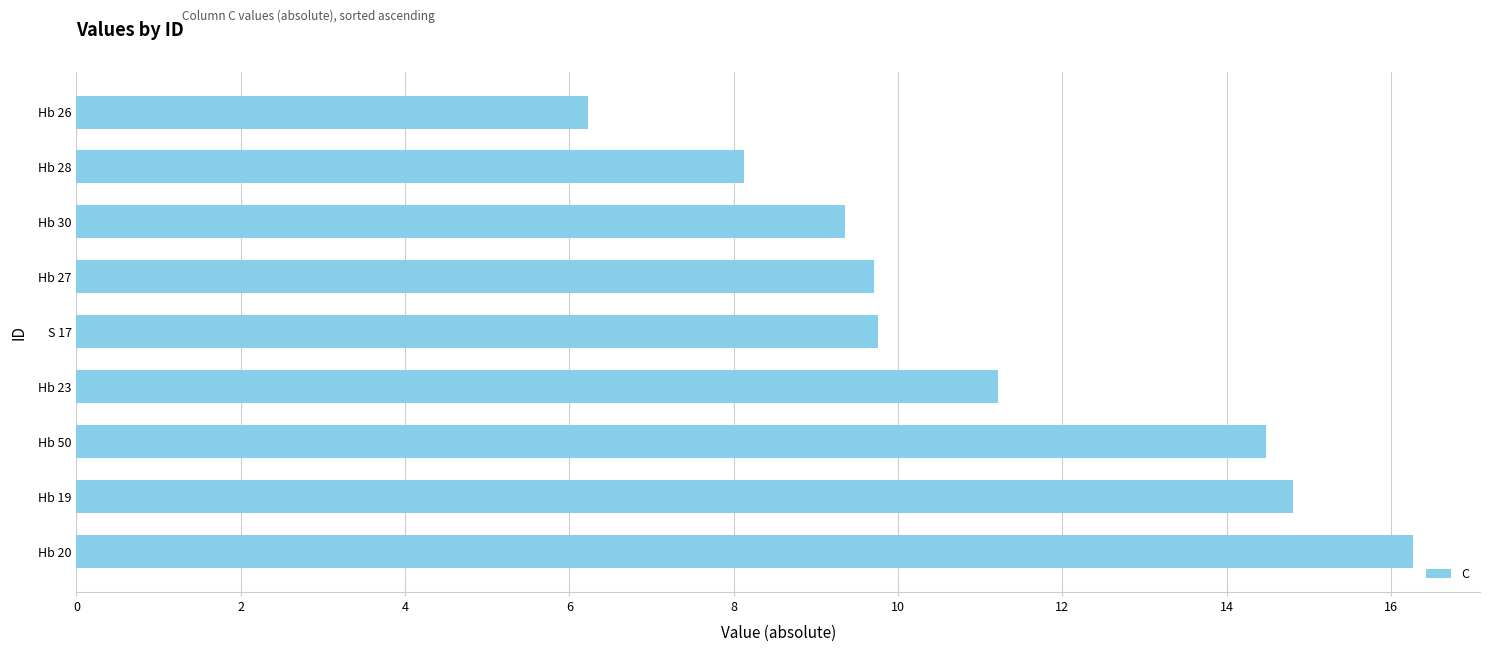

Read the value at Hb 26.

6.2